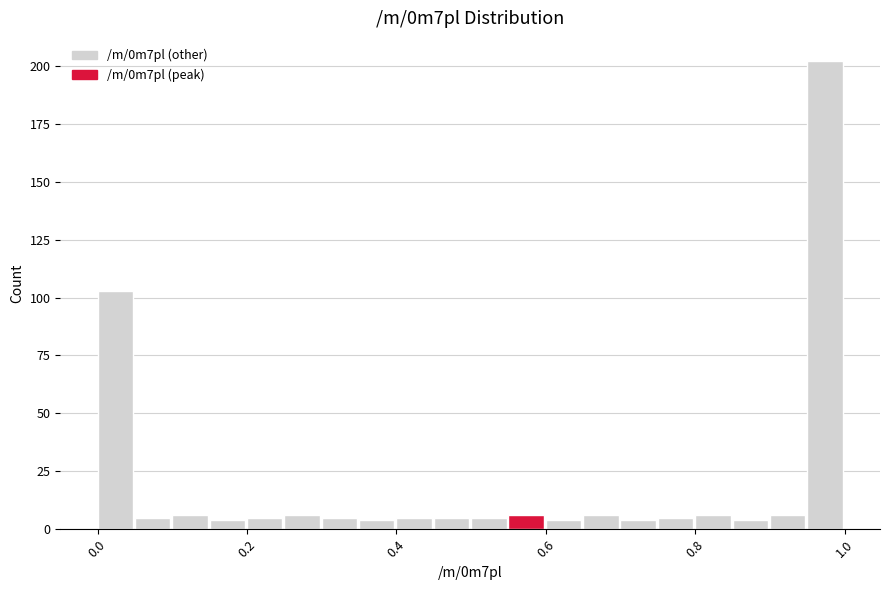

Read against the x-axis, roughly where is the centre of the tallest bar?

0.98